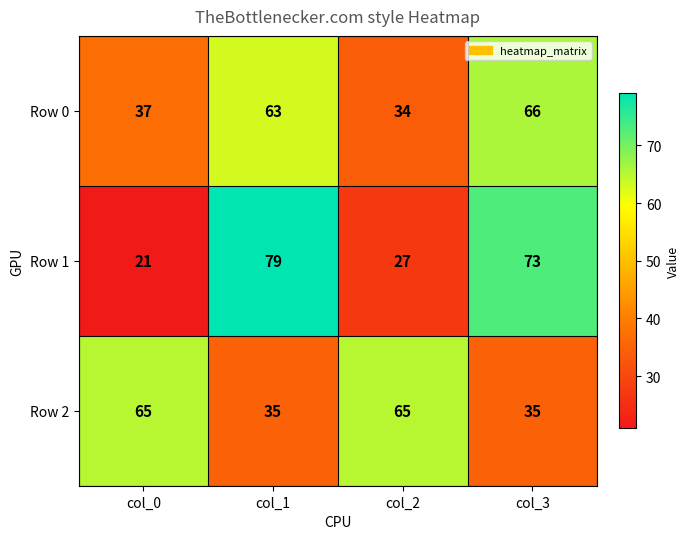

What is the average value of the Row 0 series?

50